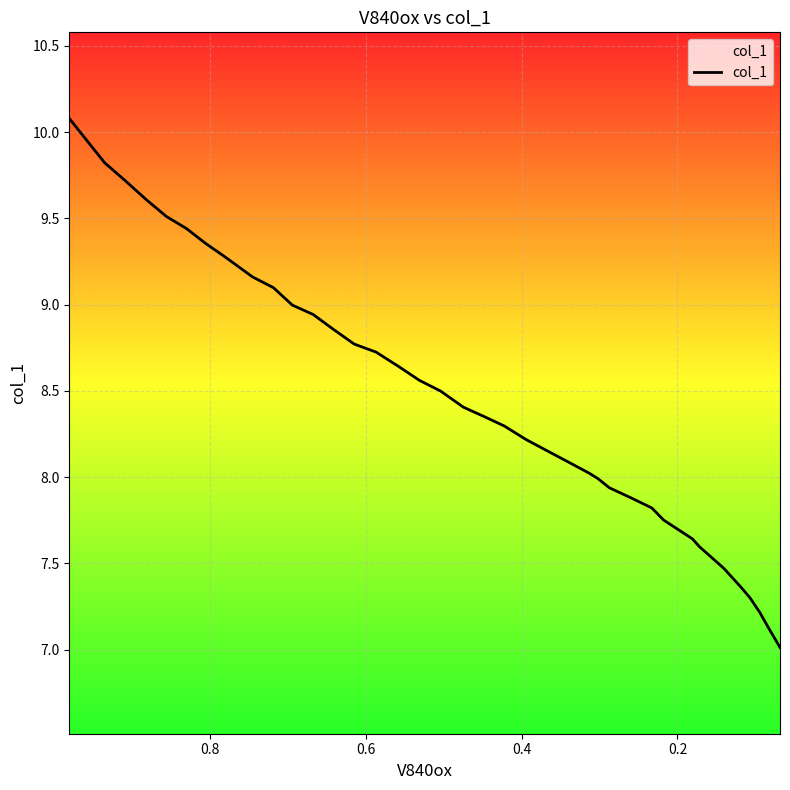

How many lines are shown in the chart?

1